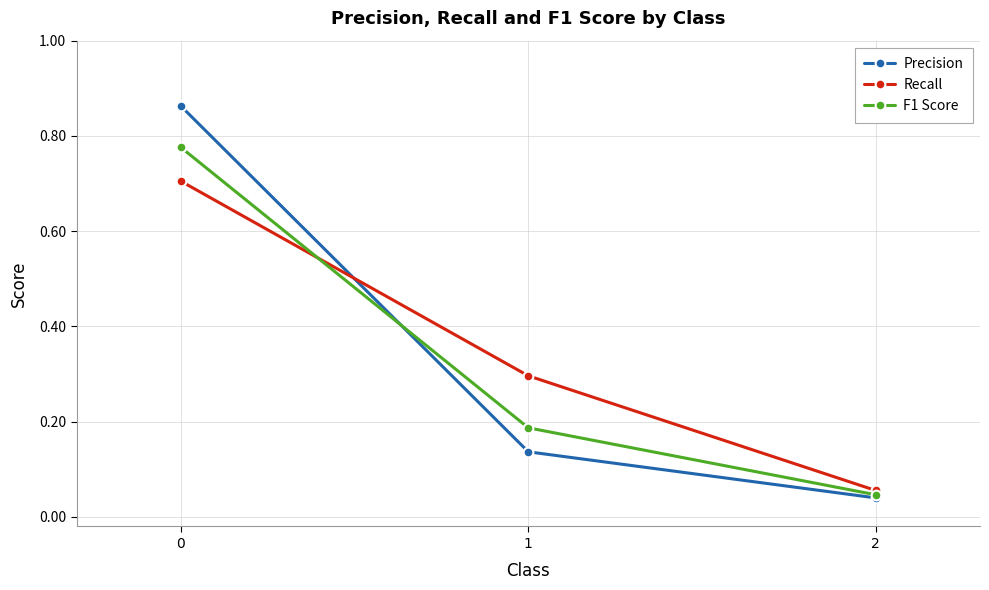

The Recall series shows 0.7 at 0. True or false?

True